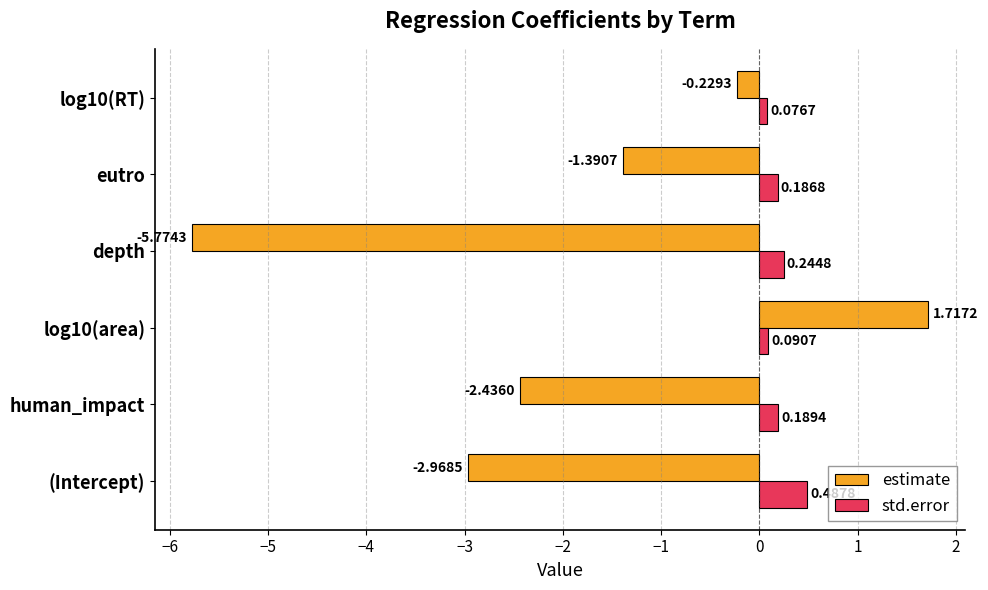

What is the difference between the maximum and second lowest values in the std.error series?

0.4